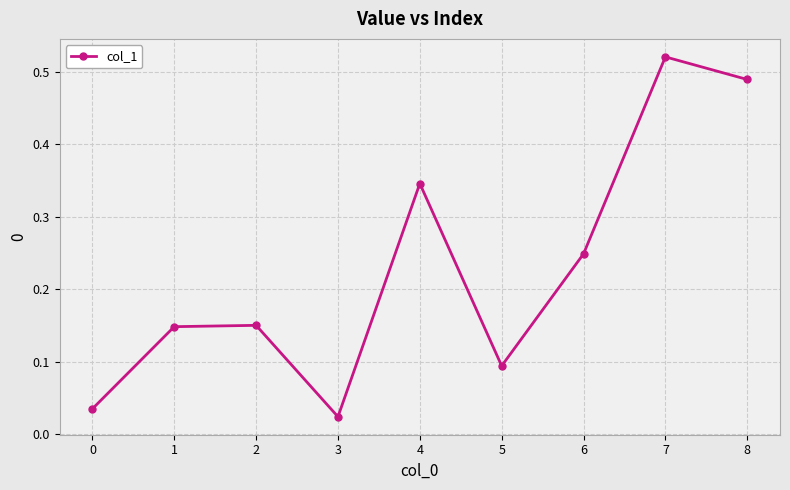

How many series are shown in this chart?

1